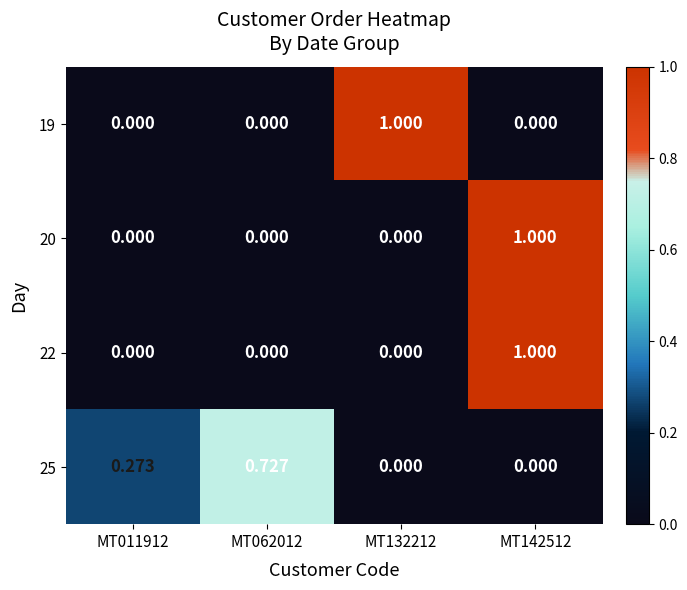

Reading left to right, what are all the values shown in this chart?

19: MT011912=0.0	MT062012=0.0	MT132212=1.0	MT142512=0.0
20: MT011912=0.0	MT062012=0.0	MT132212=0.0	MT142512=1.0
22: MT011912=0.0	MT062012=0.0	MT132212=0.0	MT142512=1.0
25: MT011912=0.3	MT062012=0.7	MT132212=0.0	MT142512=0.0